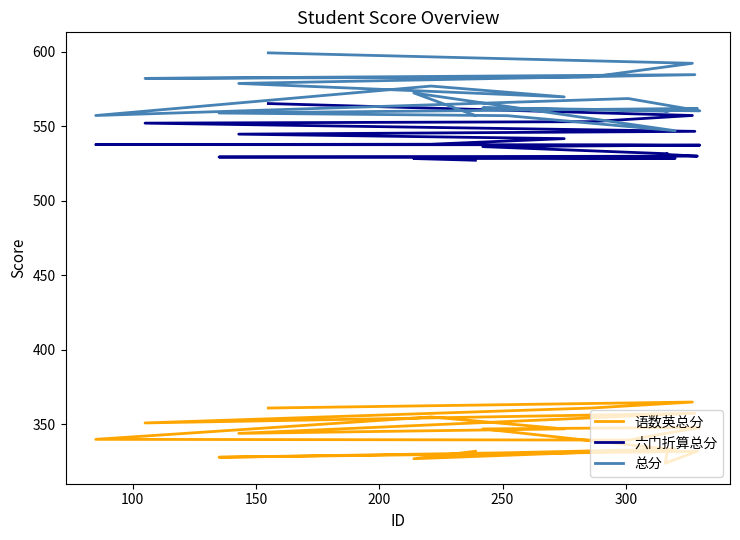

Reading right to left, transcribe all the data shown in this chart.

语数英总分: 332.0	327.0	333.5	331.0	328.0	332.0	324.0	333.5	347.0	348.0	339.5	340.0	355.0	347.0	344.0	357.5	351.0	361.0	365.0	361.0
六门折算总分: 527.1	528.3	528.4	529.0	529.3	529.9	531.0	531.5	536.3	537.3	537.5	537.6	537.9	541.6	544.6	546.5	552.0	553.0	557.1	565.1
总分: 557.1	572.3	546.9	557.0	558.8	561.9	560.0	560.0	562.3	560.3	568.5	557.1	576.9	569.6	578.6	584.5	582.0	583.0	592.1	599.1